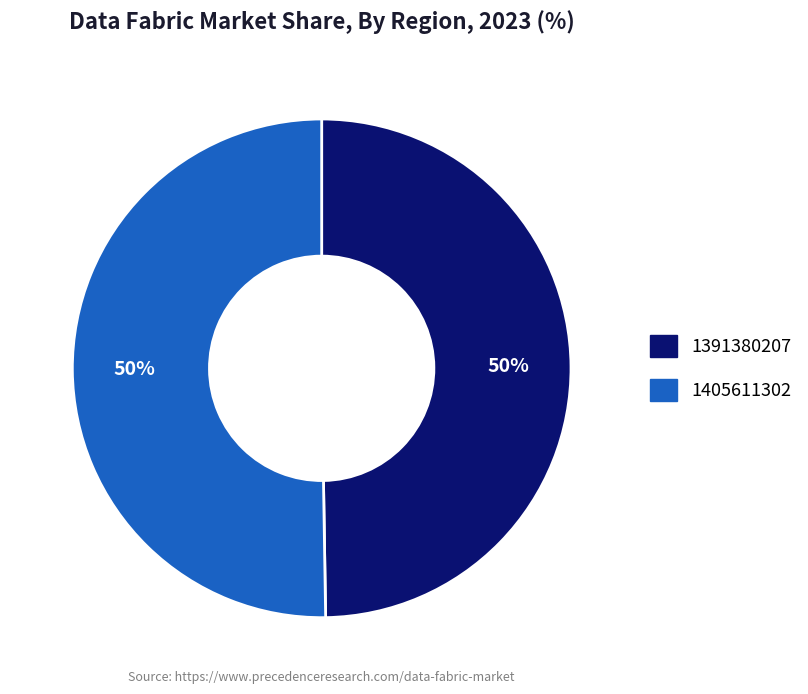

To the nearest percent, what is the average slice percentage?

50%